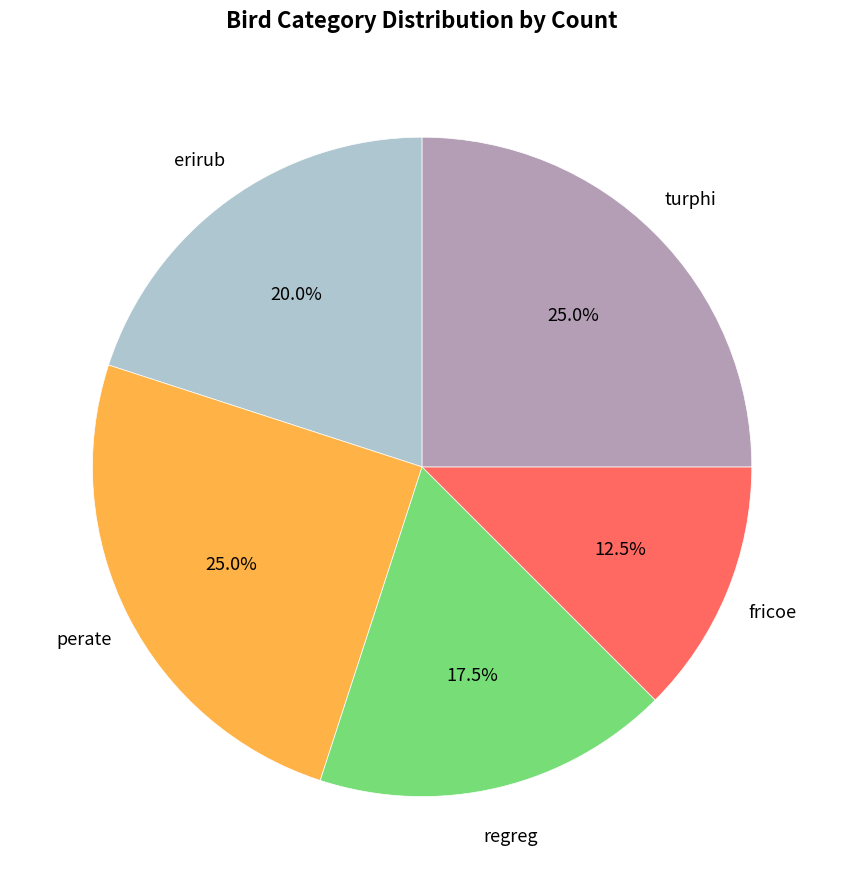

Is there any slice that represents more than half of the pie?

No